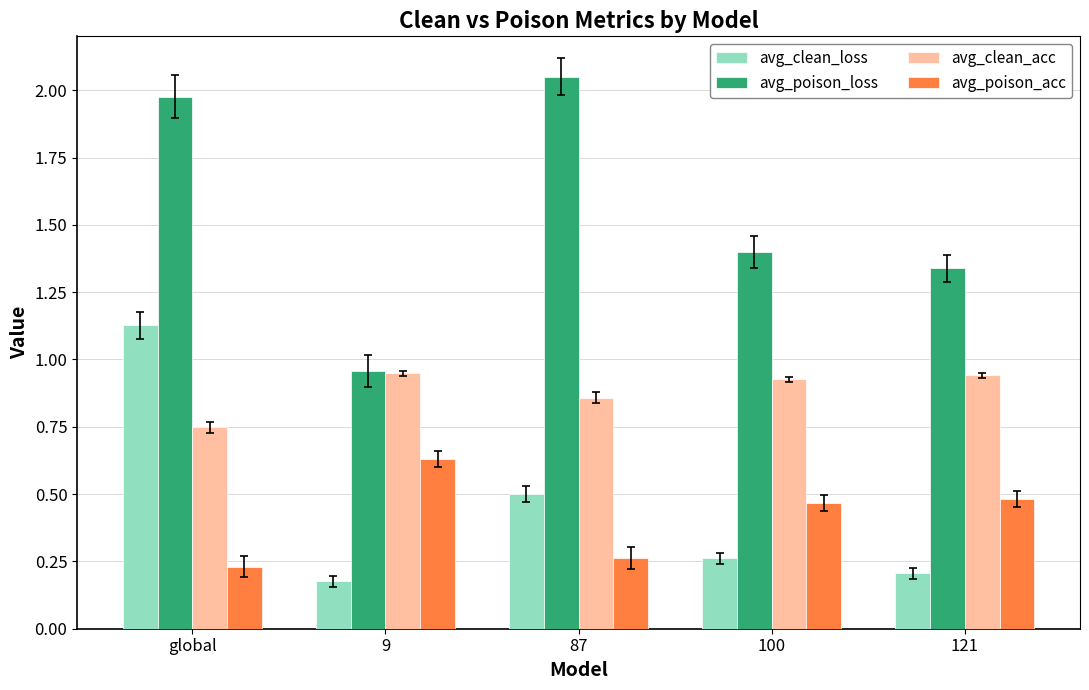

What is the sum of all avg_clean_acc values?

4.4